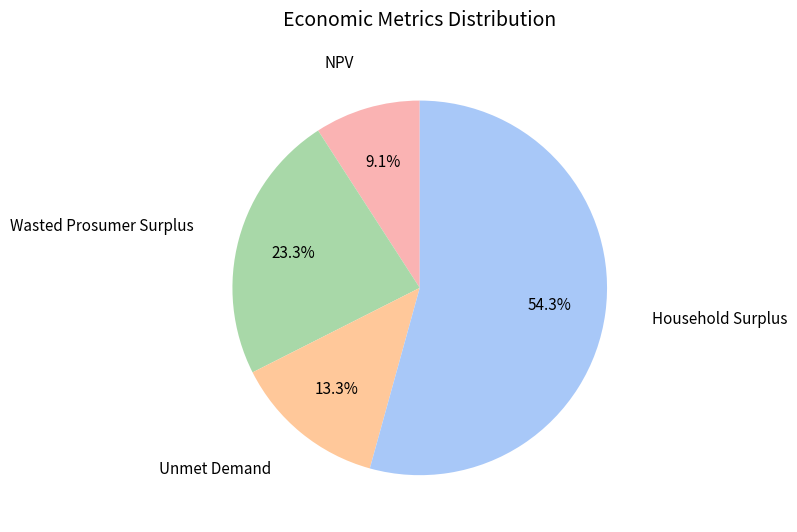

To the nearest percent, what portion does Household Surplus represent?

54%